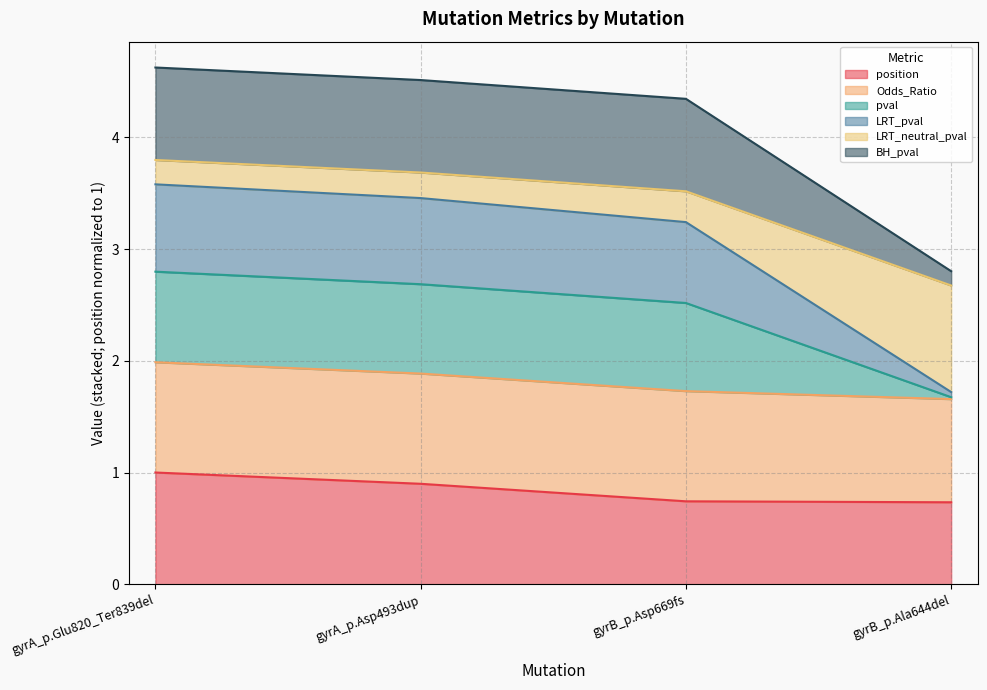

At which label does position reach its peak?

gyrA_p.Glu820_Ter839del